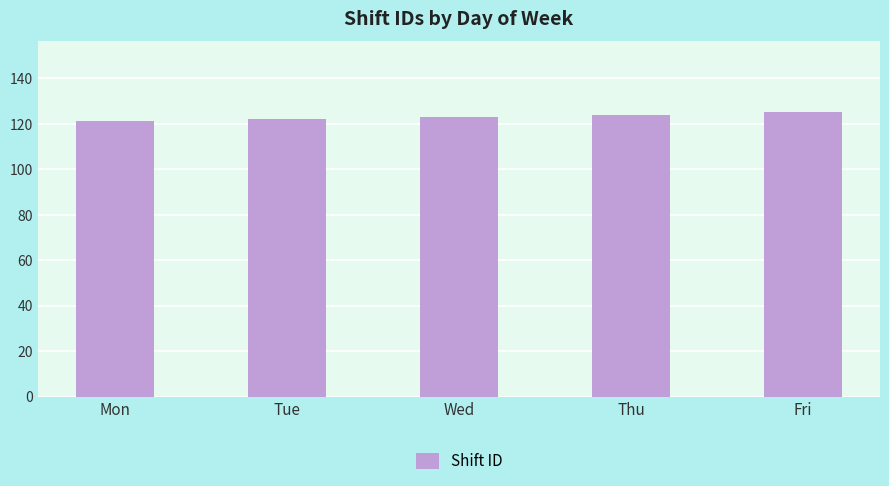

Reading left to right, extract all data points from this chart.

121	122	123	124	125